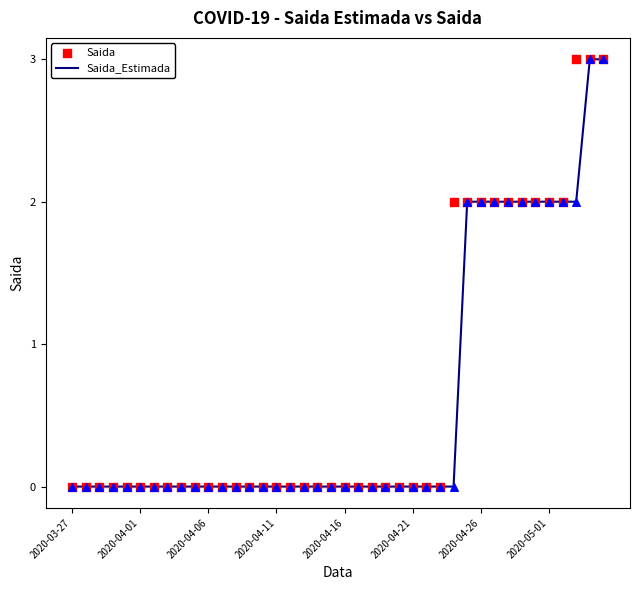

Which series reaches the minimum Y coordinate?

Saida_Estimada